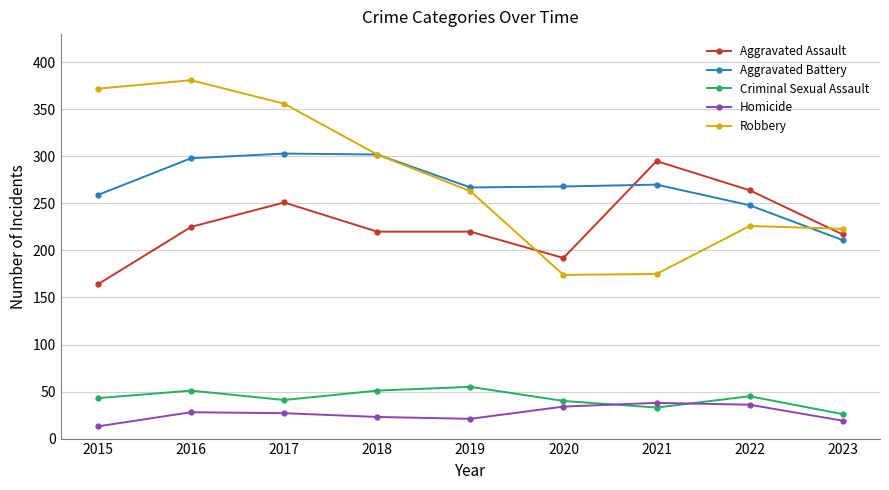

What is the difference between the second highest and second lowest values in the Criminal Sexual Assault series?

18